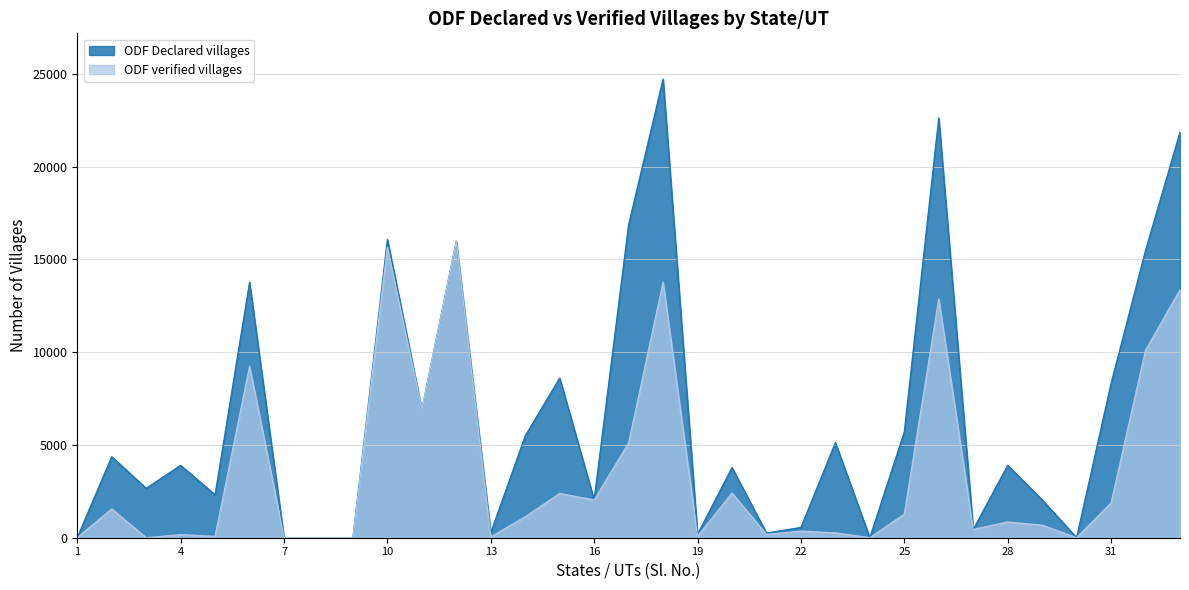

Reading left to right, extract all data points from this chart.

ODF Declared villages: 3	4364	2661	3898	2313	13764	0	0	0	16073	6908	15978	270	5489	8602	2035	16862	24712	182	3778	250	551	5121	0	5699	22622	441	3896	2041	5	8308	15473	21848
ODF verified villages: 0	1550	0	164	72	9245	0	0	0	15649	6908	15978	37	1128	2383	2033	5109	13771	78	2405	175	354	259	0	1268	12867	441	848	675	0	1873	10100	13358